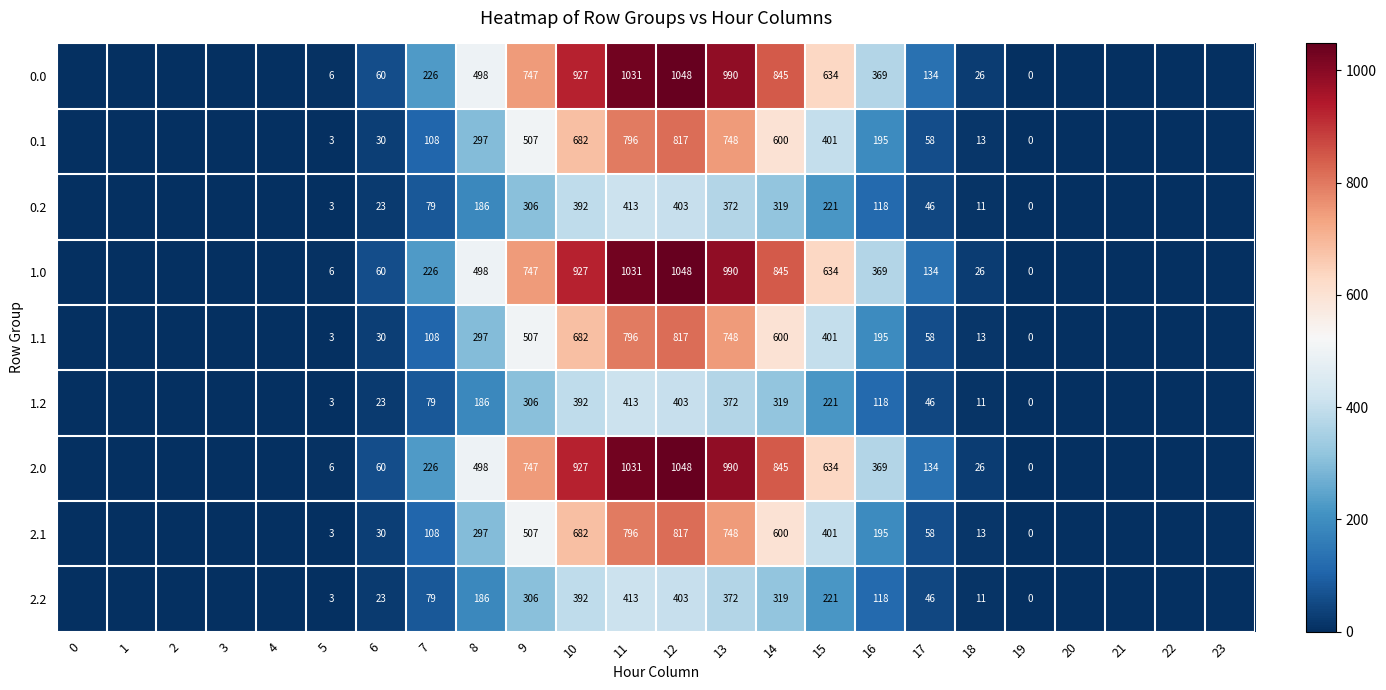

What is the difference between the highest and lowest values at 6?

37